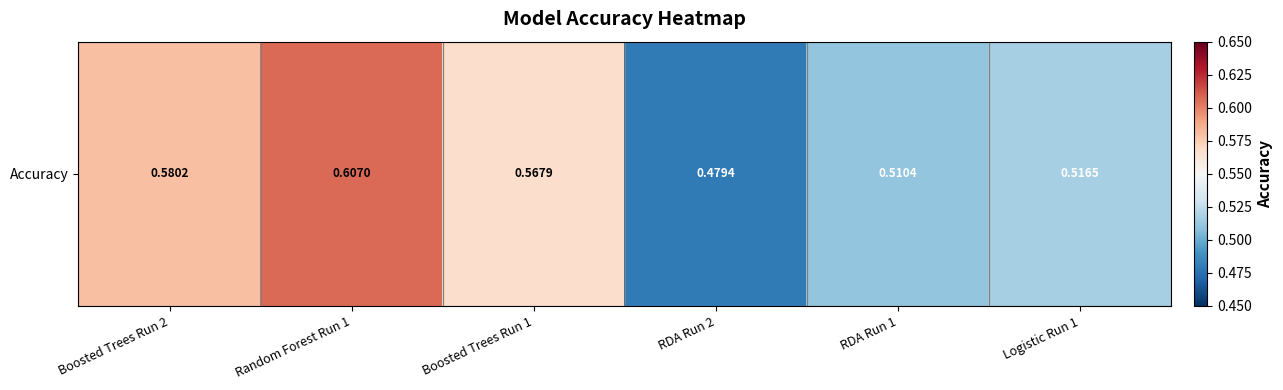

Between Boosted Trees Run 2 and Random Forest Run 1, which is larger?

Random Forest Run 1